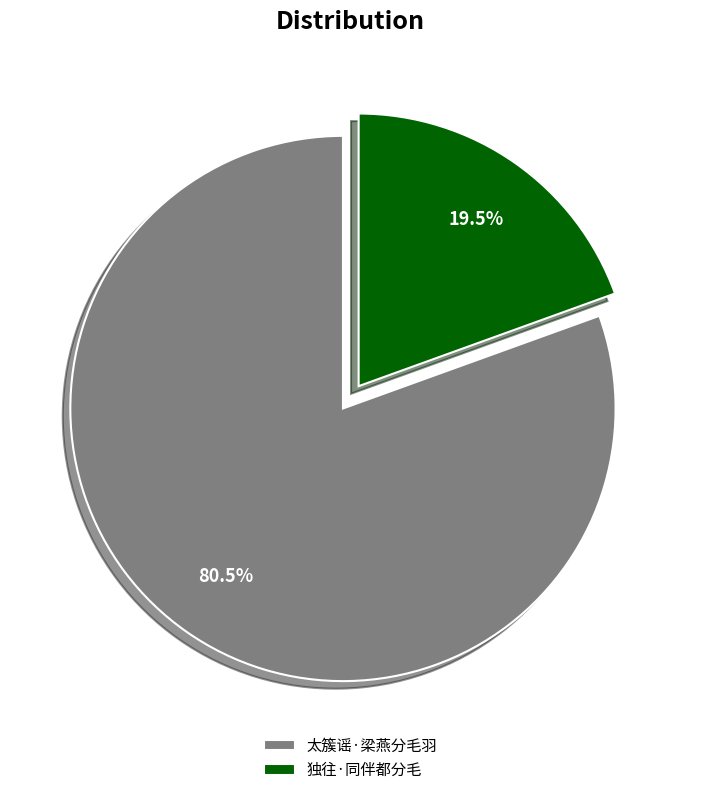

How many segments does this pie chart have?

2